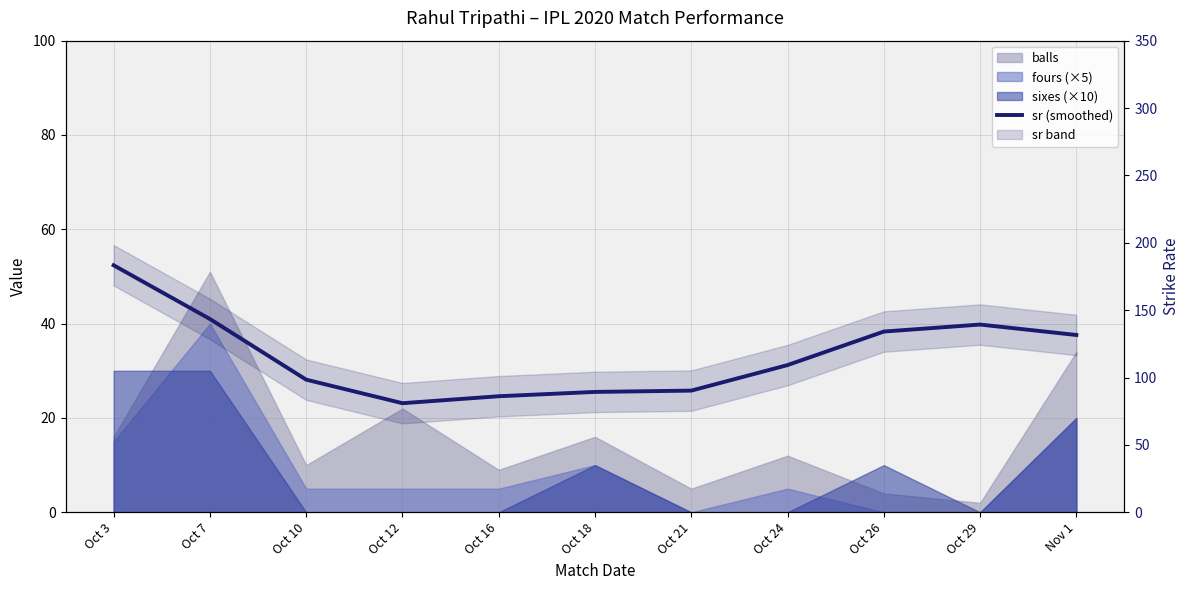

Count the number of categories in the chart.

11